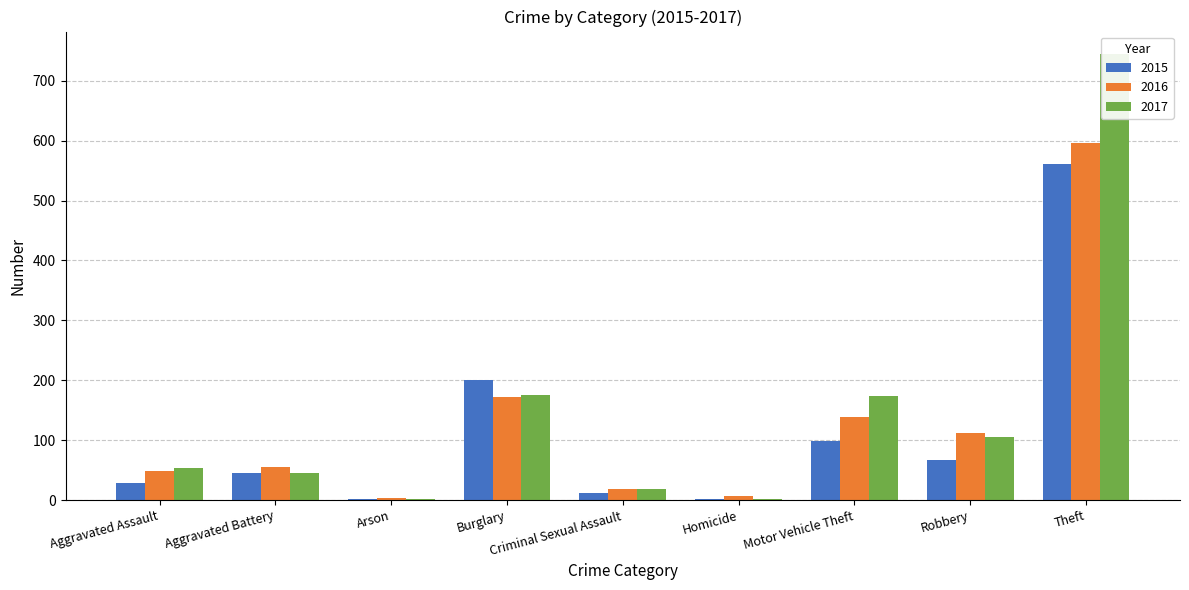

At which category does the chart reach its minimum across all series?

Arson